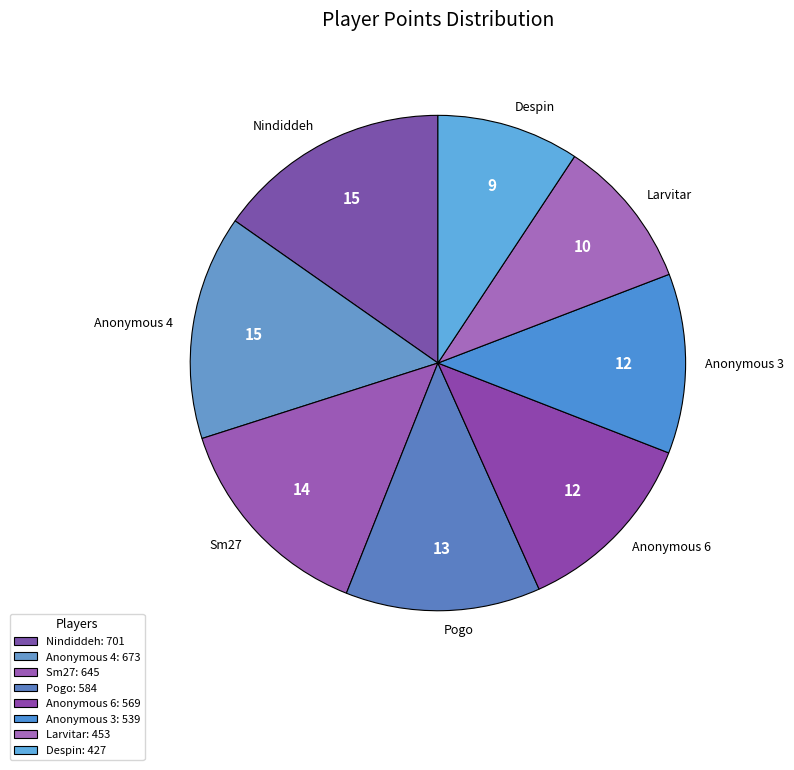

Is there a majority slice in this chart?

No